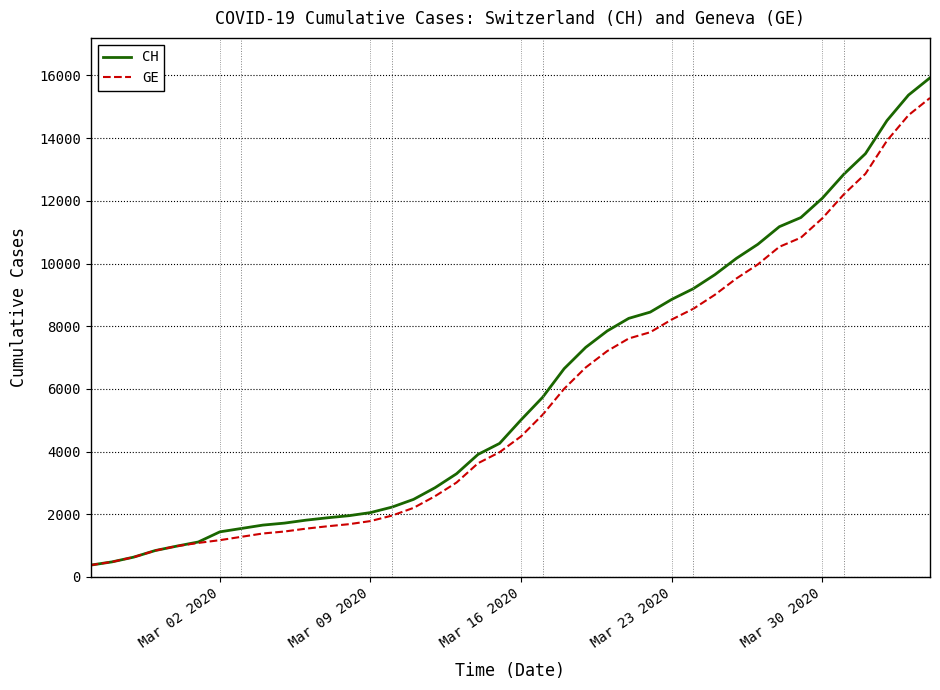

Which series has the largest range (max minus min)?

CH